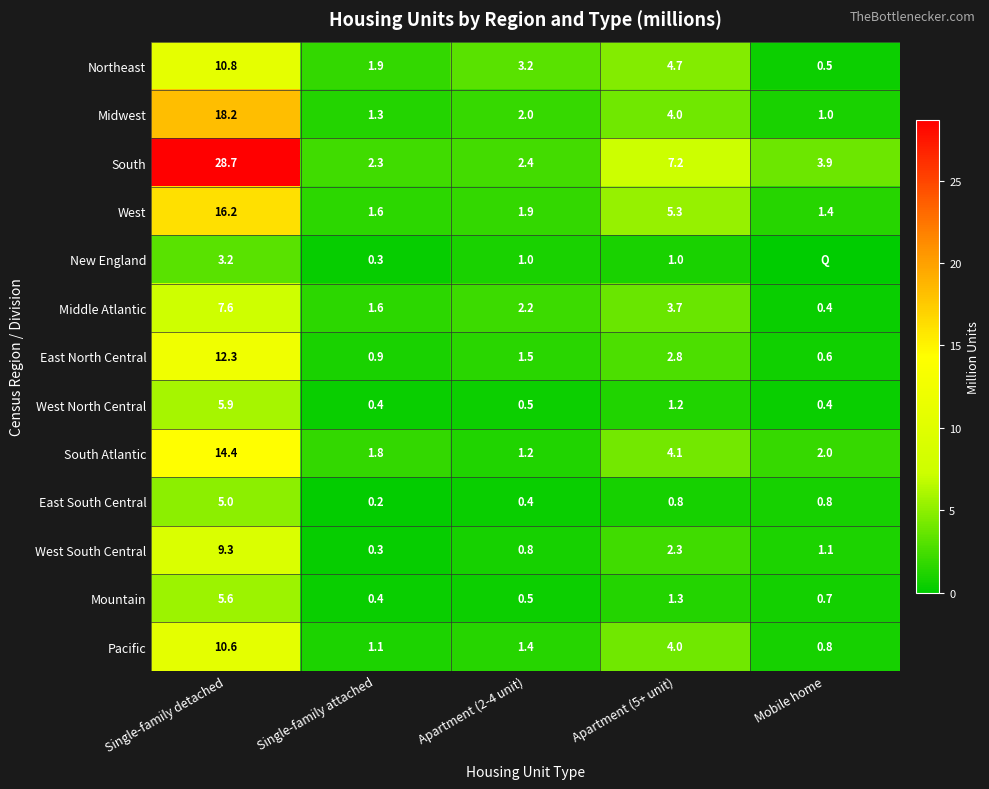

At which label does South first exceed 3?

Single-family detached